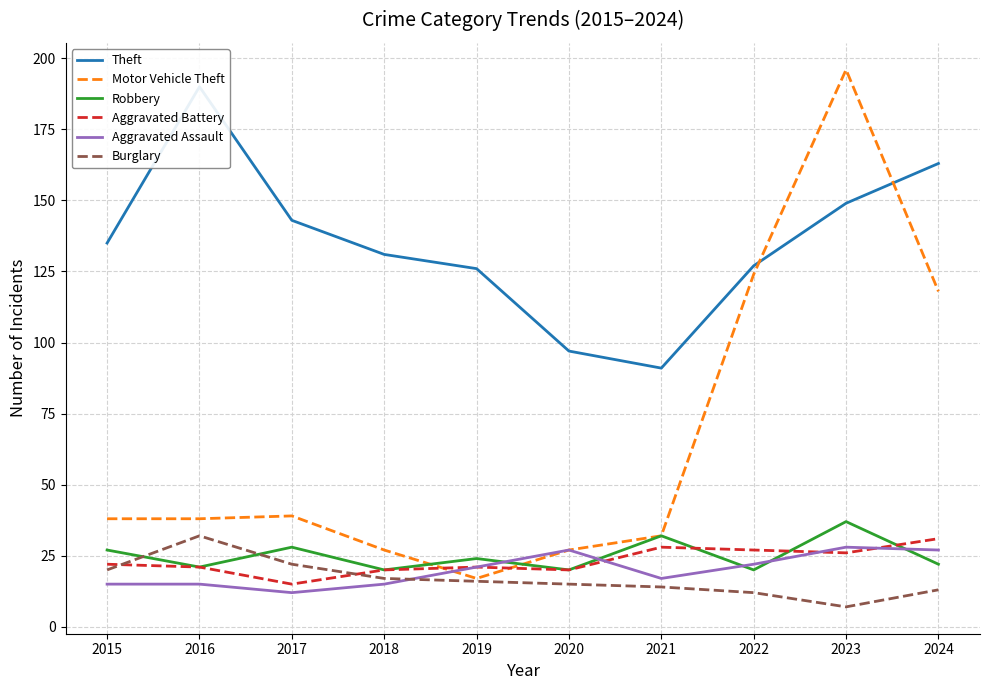

Where is the first local maximum for Robbery?

2017